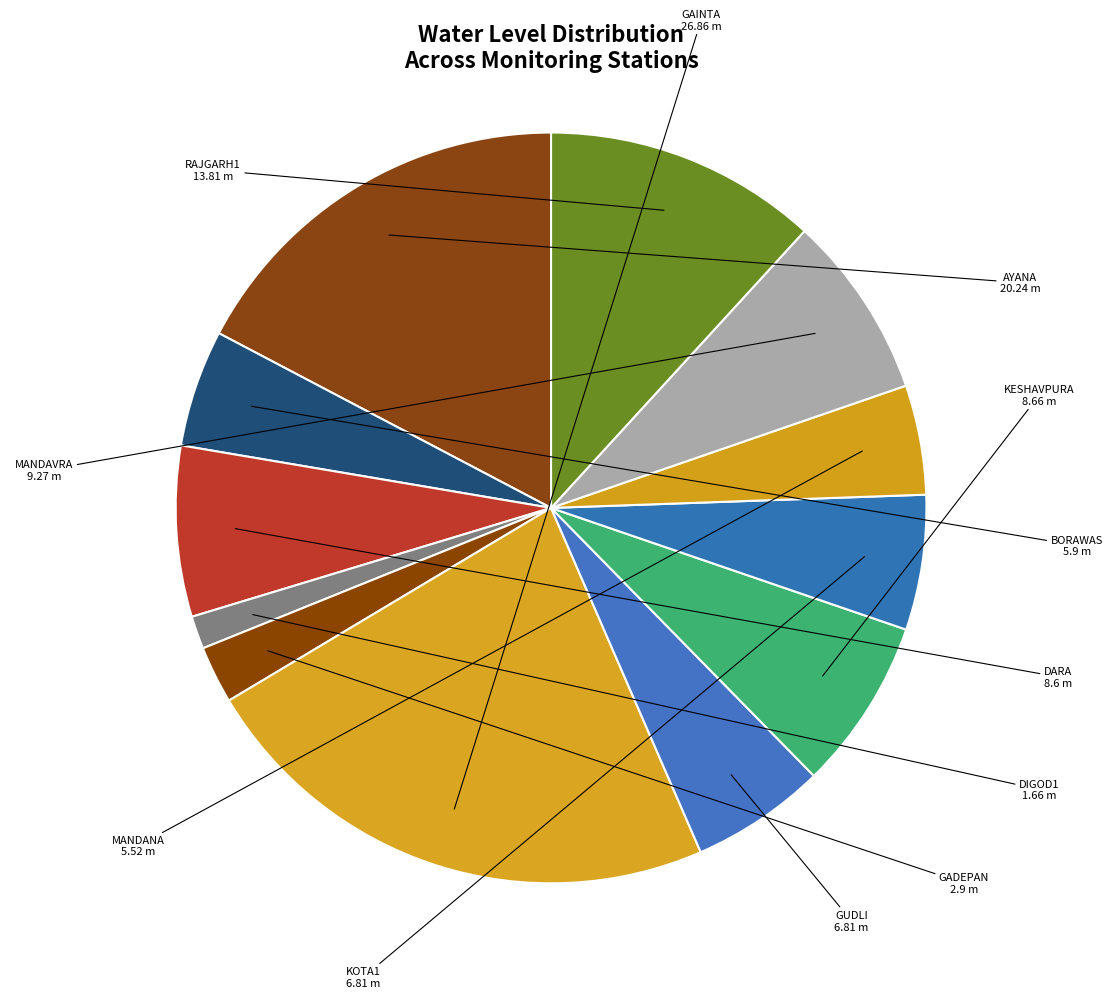

Count the number of slices in the pie.

12